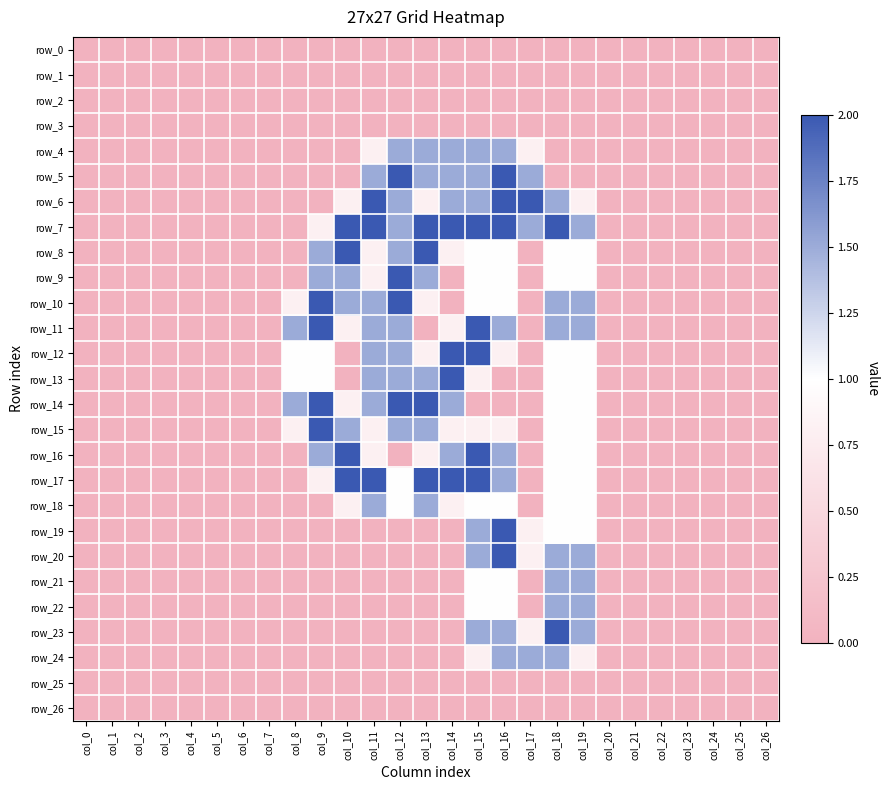

Reading left to right, extract all data points from this chart.

row_0: 0.0	0.0	0.0	0.0	0.0	0.0	0.0	0.0	0.0	0.0	0.0	0.0	0.0	0.0	0.0	0.0	0.0	0.0	0.0	0.0	0.0	0.0	0.0	0.0	0.0	0.0	0.0
row_1: 0.0	0.0	0.0	0.0	0.0	0.0	0.0	0.0	0.0	0.0	0.0	0.0	0.0	0.0	0.0	0.0	0.0	0.0	0.0	0.0	0.0	0.0	0.0	0.0	0.0	0.0	0.0
row_2: 0.0	0.0	0.0	0.0	0.0	0.0	0.0	0.0	0.0	0.0	0.0	0.0	0.0	0.0	0.0	0.0	0.0	0.0	0.0	0.0	0.0	0.0	0.0	0.0	0.0	0.0	0.0
row_3: 0.0	0.0	0.0	0.0	0.0	0.0	0.0	0.0	0.0	0.0	0.0	0.0	0.0	0.0	0.0	0.0	0.0	0.0	0.0	0.0	0.0	0.0	0.0	0.0	0.0	0.0	0.0
row_4: 0.0	0.0	0.0	0.0	0.0	0.0	0.0	0.0	0.0	0.0	0.0	0.8	1.5	1.5	1.5	1.5	1.5	0.8	0.0	0.0	0.0	0.0	0.0	0.0	0.0	0.0	0.0
row_5: 0.0	0.0	0.0	0.0	0.0	0.0	0.0	0.0	0.0	0.0	0.0	1.5	2.0	1.5	1.5	1.5	2.0	1.5	0.0	0.0	0.0	0.0	0.0	0.0	0.0	0.0	0.0
row_6: 0.0	0.0	0.0	0.0	0.0	0.0	0.0	0.0	0.0	0.0	0.8	2.0	1.5	0.8	1.5	1.5	2.0	2.0	1.5	0.8	0.0	0.0	0.0	0.0	0.0	0.0	0.0
row_7: 0.0	0.0	0.0	0.0	0.0	0.0	0.0	0.0	0.0	0.8	2.0	2.0	1.5	2.0	2.0	2.0	2.0	1.5	2.0	1.5	0.0	0.0	0.0	0.0	0.0	0.0	0.0
row_8: 0.0	0.0	0.0	0.0	0.0	0.0	0.0	0.0	0.0	1.5	2.0	0.8	1.5	2.0	0.8	1.0	1.0	0.0	1.0	1.0	0.0	0.0	0.0	0.0	0.0	0.0	0.0
row_9: 0.0	0.0	0.0	0.0	0.0	0.0	0.0	0.0	0.0	1.5	1.5	0.8	2.0	1.5	0.0	1.0	1.0	0.0	1.0	1.0	0.0	0.0	0.0	0.0	0.0	0.0	0.0
row_10: 0.0	0.0	0.0	0.0	0.0	0.0	0.0	0.0	0.8	2.0	1.5	1.5	2.0	0.8	0.0	1.0	1.0	0.0	1.5	1.5	0.0	0.0	0.0	0.0	0.0	0.0	0.0
row_11: 0.0	0.0	0.0	0.0	0.0	0.0	0.0	0.0	1.5	2.0	0.8	1.5	1.5	0.0	0.8	2.0	1.5	0.0	1.5	1.5	0.0	0.0	0.0	0.0	0.0	0.0	0.0
row_12: 0.0	0.0	0.0	0.0	0.0	0.0	0.0	0.0	1.0	1.0	0.0	1.5	1.5	0.8	2.0	2.0	0.8	0.0	1.0	1.0	0.0	0.0	0.0	0.0	0.0	0.0	0.0
row_13: 0.0	0.0	0.0	0.0	0.0	0.0	0.0	0.0	1.0	1.0	0.0	1.5	1.5	1.5	2.0	0.8	0.0	0.0	1.0	1.0	0.0	0.0	0.0	0.0	0.0	0.0	0.0
row_14: 0.0	0.0	0.0	0.0	0.0	0.0	0.0	0.0	1.5	2.0	0.8	1.5	2.0	2.0	1.5	0.0	0.0	0.0	1.0	1.0	0.0	0.0	0.0	0.0	0.0	0.0	0.0
row_15: 0.0	0.0	0.0	0.0	0.0	0.0	0.0	0.0	0.8	2.0	1.5	0.8	1.5	1.5	0.8	0.8	0.8	0.0	1.0	1.0	0.0	0.0	0.0	0.0	0.0	0.0	0.0
row_16: 0.0	0.0	0.0	0.0	0.0	0.0	0.0	0.0	0.0	1.5	2.0	0.8	0.0	0.8	1.5	2.0	1.5	0.0	1.0	1.0	0.0	0.0	0.0	0.0	0.0	0.0	0.0
row_17: 0.0	0.0	0.0	0.0	0.0	0.0	0.0	0.0	0.0	0.8	2.0	2.0	1.0	2.0	2.0	2.0	1.5	0.0	1.0	1.0	0.0	0.0	0.0	0.0	0.0	0.0	0.0
row_18: 0.0	0.0	0.0	0.0	0.0	0.0	0.0	0.0	0.0	0.0	0.8	1.5	1.0	1.5	0.8	1.0	1.0	0.0	1.0	1.0	0.0	0.0	0.0	0.0	0.0	0.0	0.0
row_19: 0.0	0.0	0.0	0.0	0.0	0.0	0.0	0.0	0.0	0.0	0.0	0.0	0.0	0.0	0.0	1.5	2.0	0.8	1.0	1.0	0.0	0.0	0.0	0.0	0.0	0.0	0.0
row_20: 0.0	0.0	0.0	0.0	0.0	0.0	0.0	0.0	0.0	0.0	0.0	0.0	0.0	0.0	0.0	1.5	2.0	0.8	1.5	1.5	0.0	0.0	0.0	0.0	0.0	0.0	0.0
row_21: 0.0	0.0	0.0	0.0	0.0	0.0	0.0	0.0	0.0	0.0	0.0	0.0	0.0	0.0	0.0	1.0	1.0	0.0	1.5	1.5	0.0	0.0	0.0	0.0	0.0	0.0	0.0
row_22: 0.0	0.0	0.0	0.0	0.0	0.0	0.0	0.0	0.0	0.0	0.0	0.0	0.0	0.0	0.0	1.0	1.0	0.0	1.5	1.5	0.0	0.0	0.0	0.0	0.0	0.0	0.0
row_23: 0.0	0.0	0.0	0.0	0.0	0.0	0.0	0.0	0.0	0.0	0.0	0.0	0.0	0.0	0.0	1.5	1.5	0.8	2.0	1.5	0.0	0.0	0.0	0.0	0.0	0.0	0.0
row_24: 0.0	0.0	0.0	0.0	0.0	0.0	0.0	0.0	0.0	0.0	0.0	0.0	0.0	0.0	0.0	0.8	1.5	1.5	1.5	0.8	0.0	0.0	0.0	0.0	0.0	0.0	0.0
row_25: 0.0	0.0	0.0	0.0	0.0	0.0	0.0	0.0	0.0	0.0	0.0	0.0	0.0	0.0	0.0	0.0	0.0	0.0	0.0	0.0	0.0	0.0	0.0	0.0	0.0	0.0	0.0
row_26: 0.0	0.0	0.0	0.0	0.0	0.0	0.0	0.0	0.0	0.0	0.0	0.0	0.0	0.0	0.0	0.0	0.0	0.0	0.0	0.0	0.0	0.0	0.0	0.0	0.0	0.0	0.0